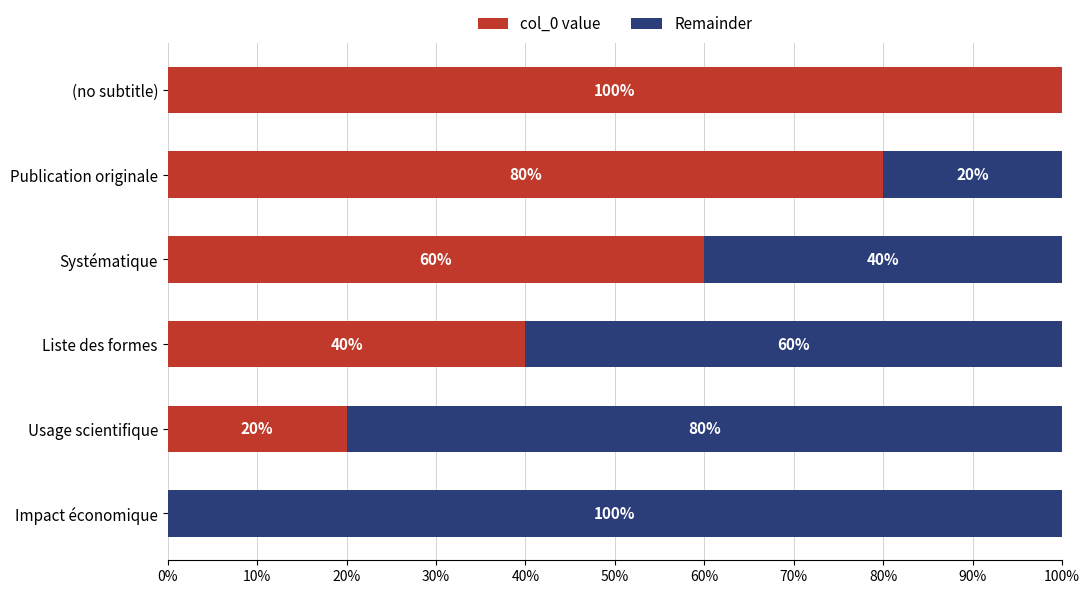

True or false: col_0 value has a value of 80 at Publication originale.

True